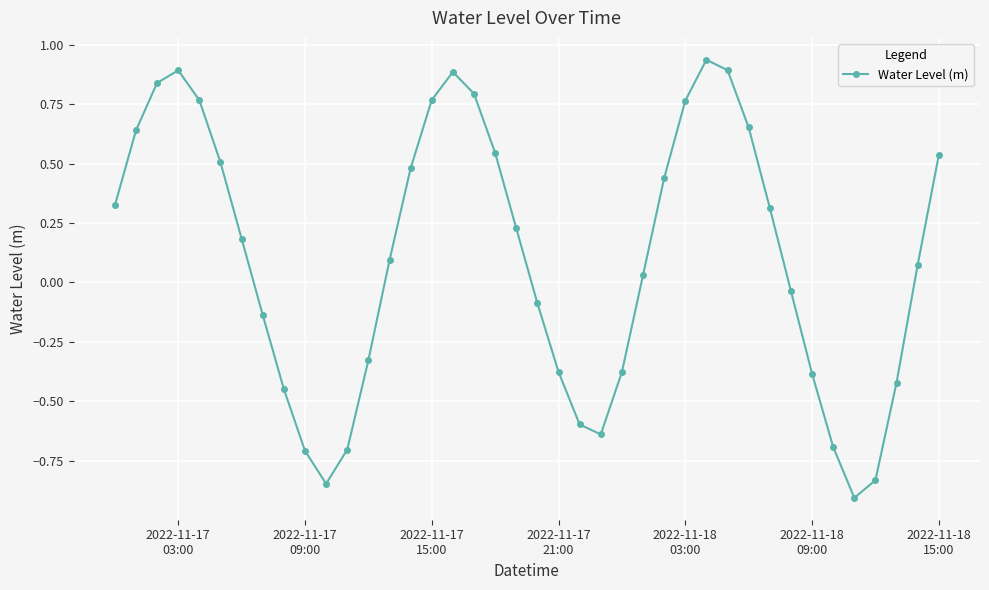

What is the minimum value shown in the chart?

-0.9